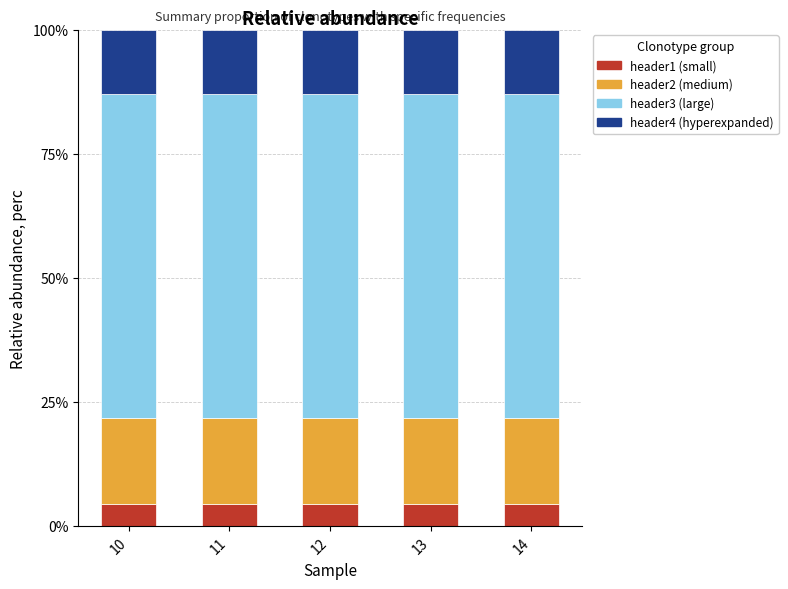

What is the maximum value for header1 (small)?

4.3